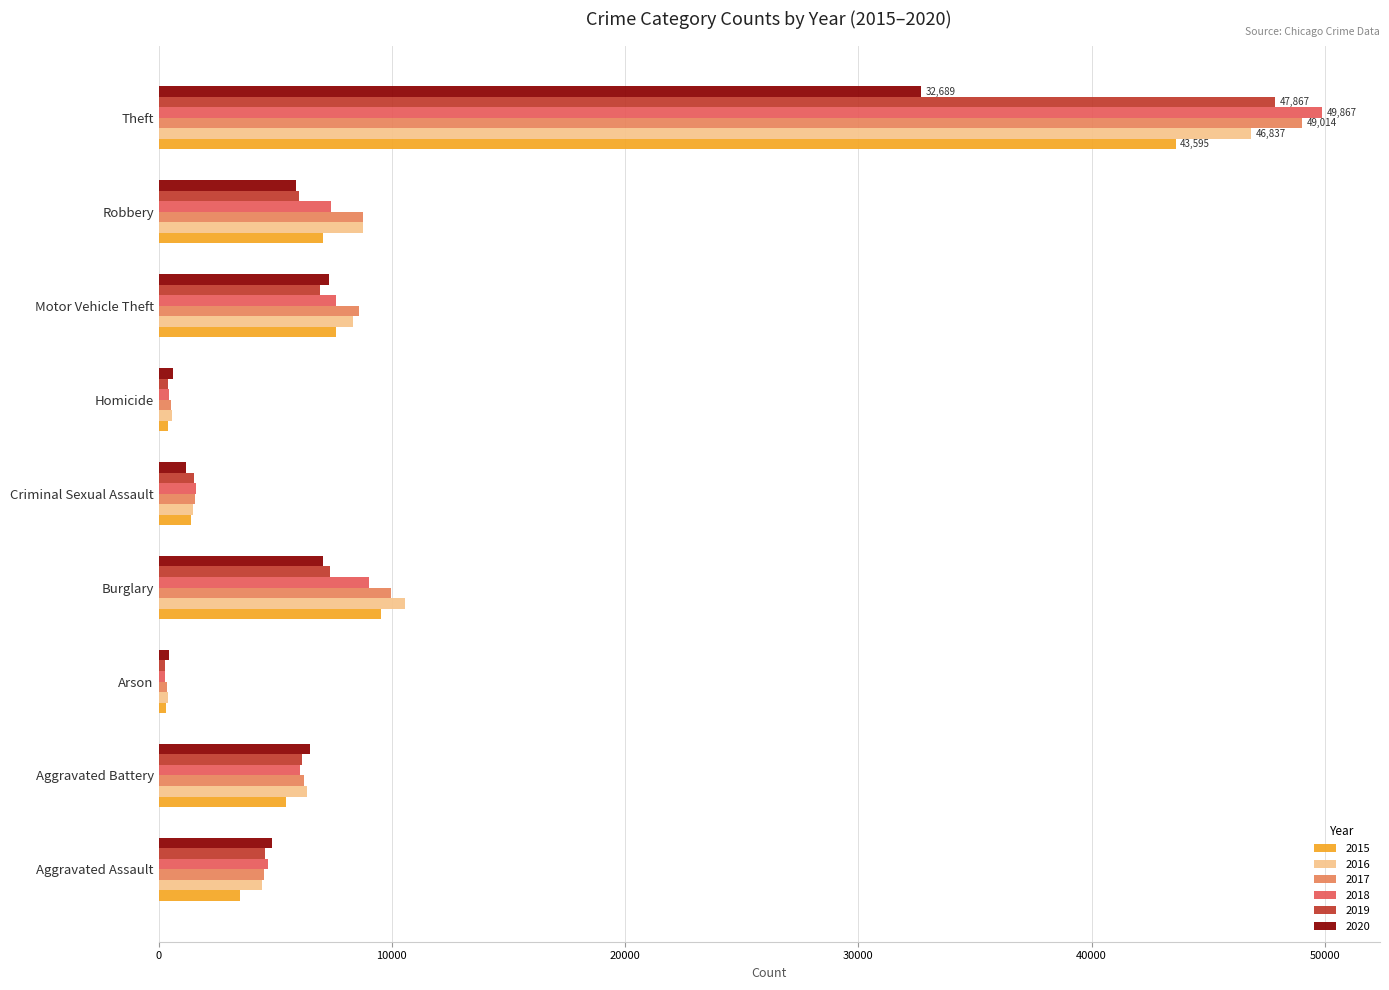

True or false: 2019 has a value of 7247 at Aggravated Assault.

False